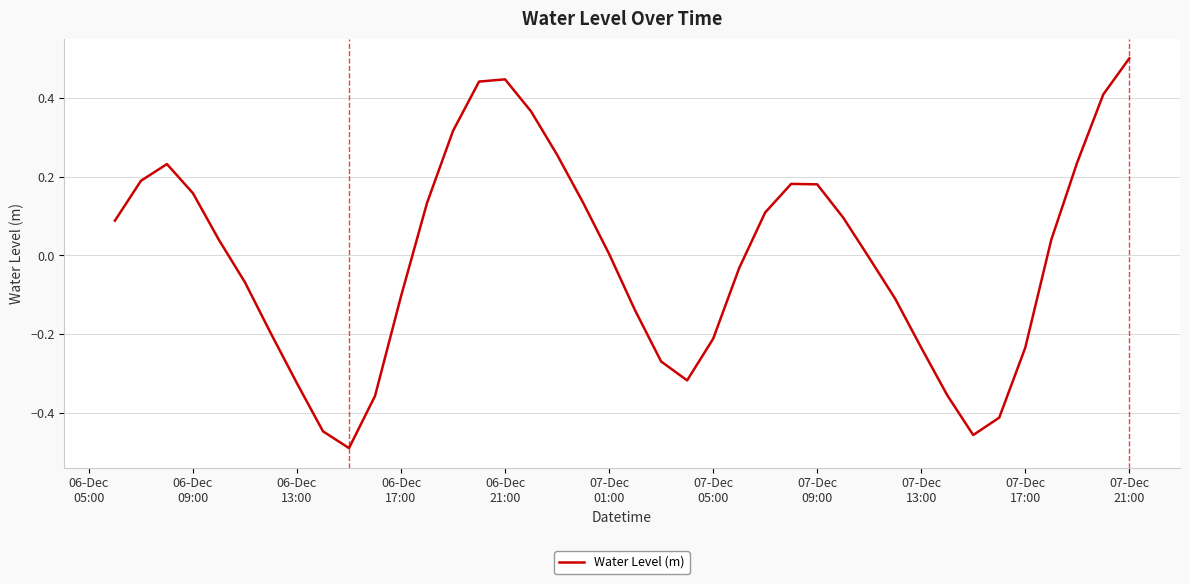

How many lines are shown in the chart?

1